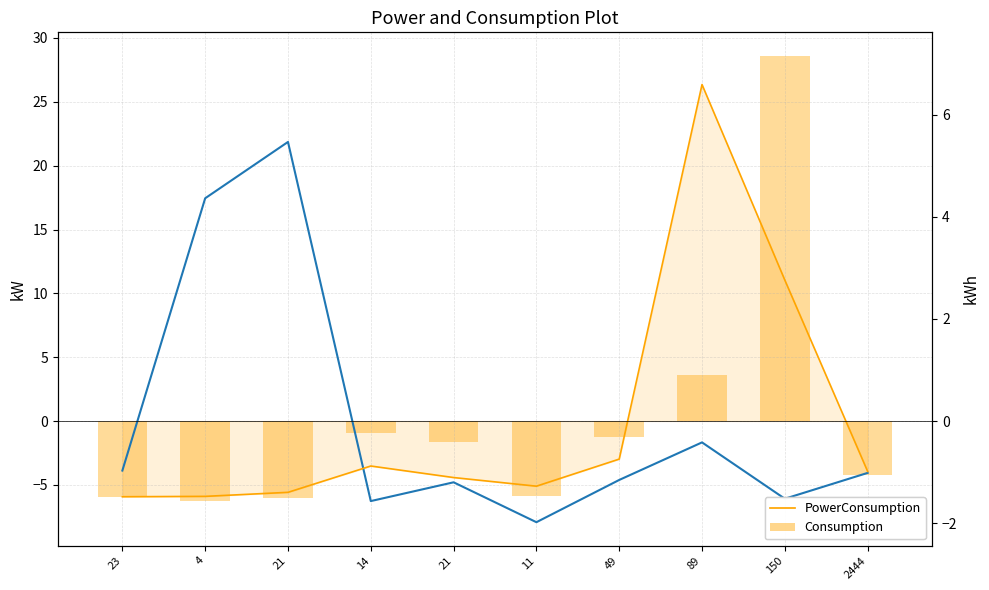

True or false: Consumption has a value of -1.7 at 21.

True